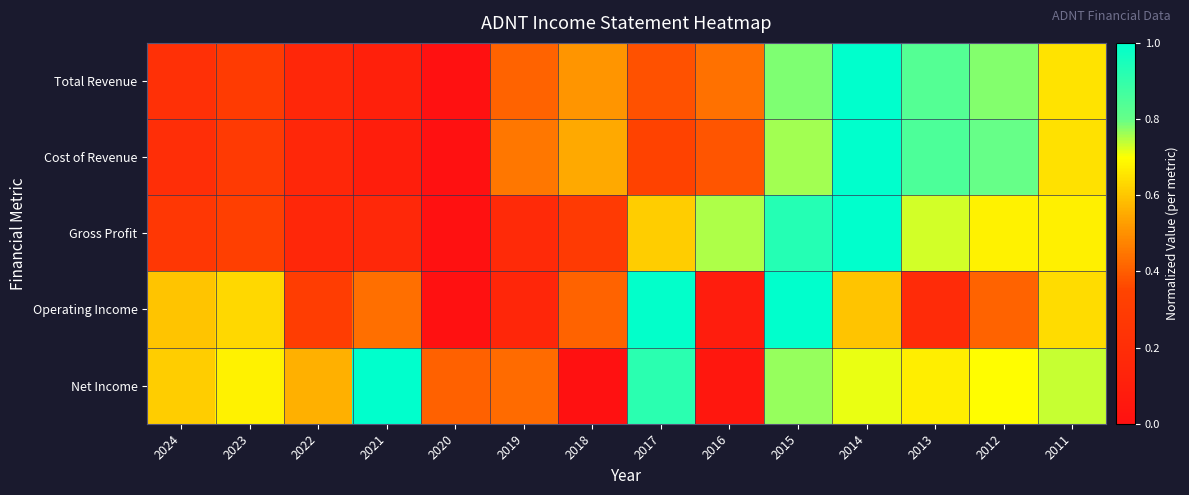

At 2023, list the series in order from smallest to largest.

Cost of Revenue, Total Revenue, Gross Profit, Operating Income, Net Income